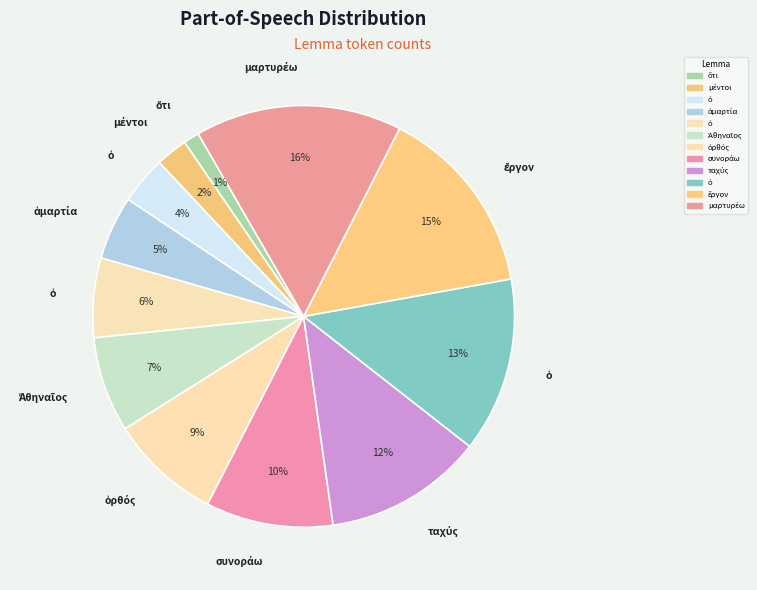

How many slices are in this pie chart?

12